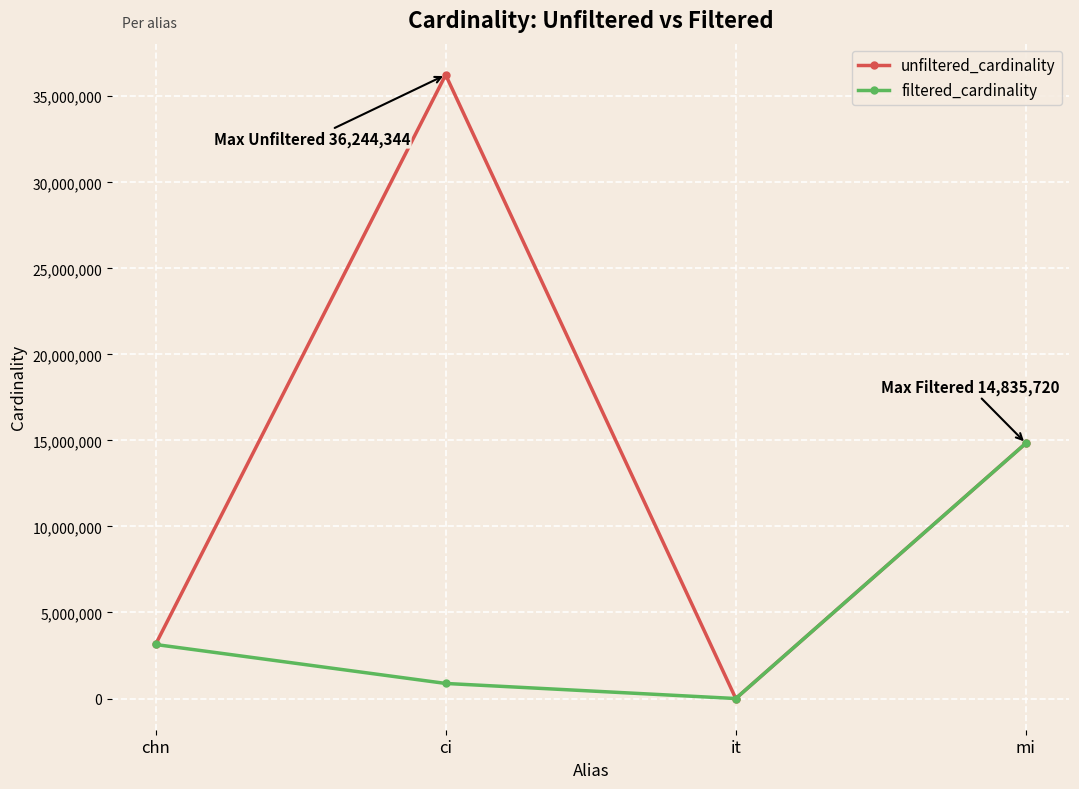

What is the value of the unfiltered_cardinality point at the 1st from the left?

3140594